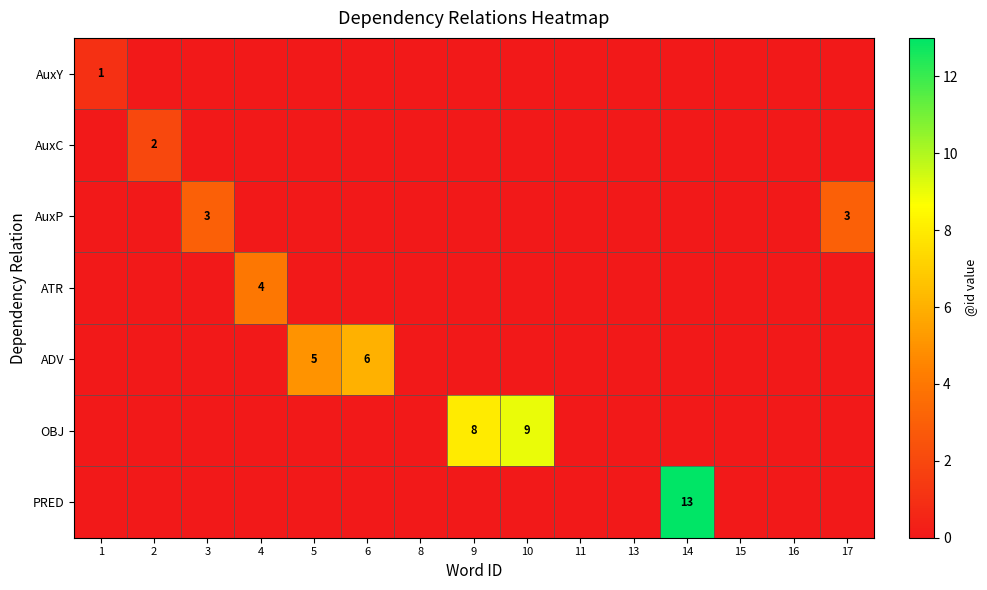

What is the total value across all series at 14?

13